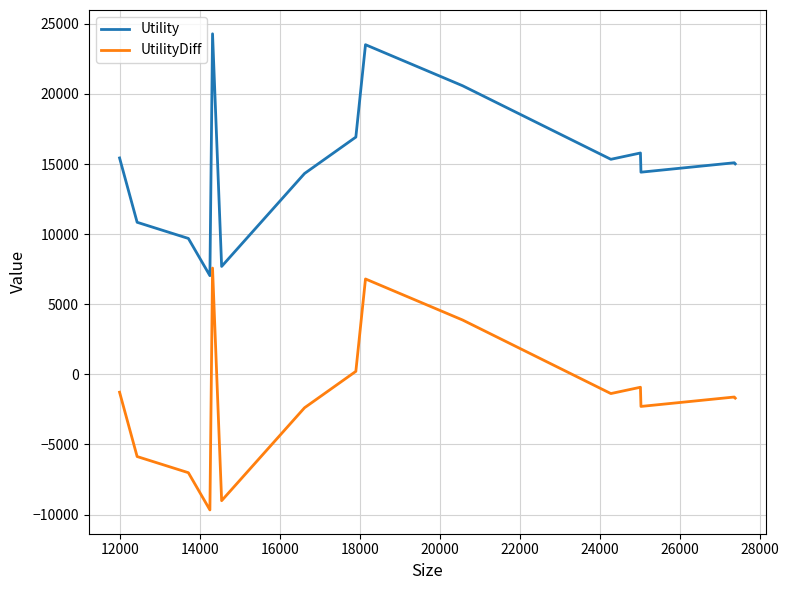

What is the lowest value of the UtilityDiff series?

-9671.6